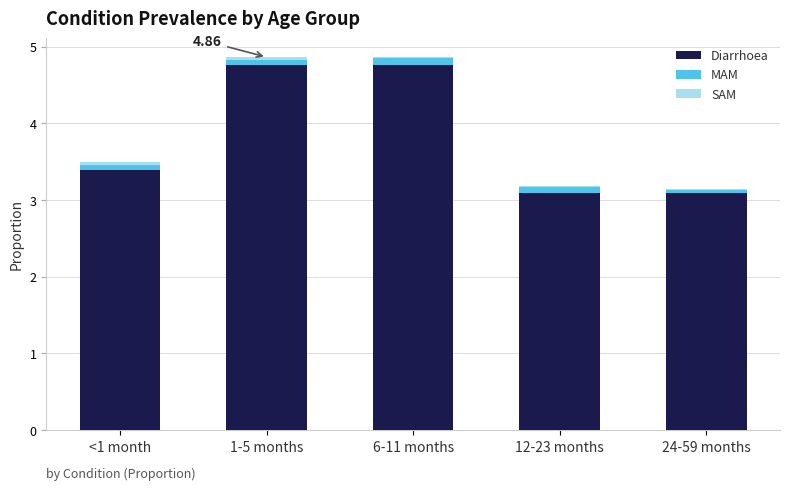

What is the sum of all Diarrhoea values?

19.1